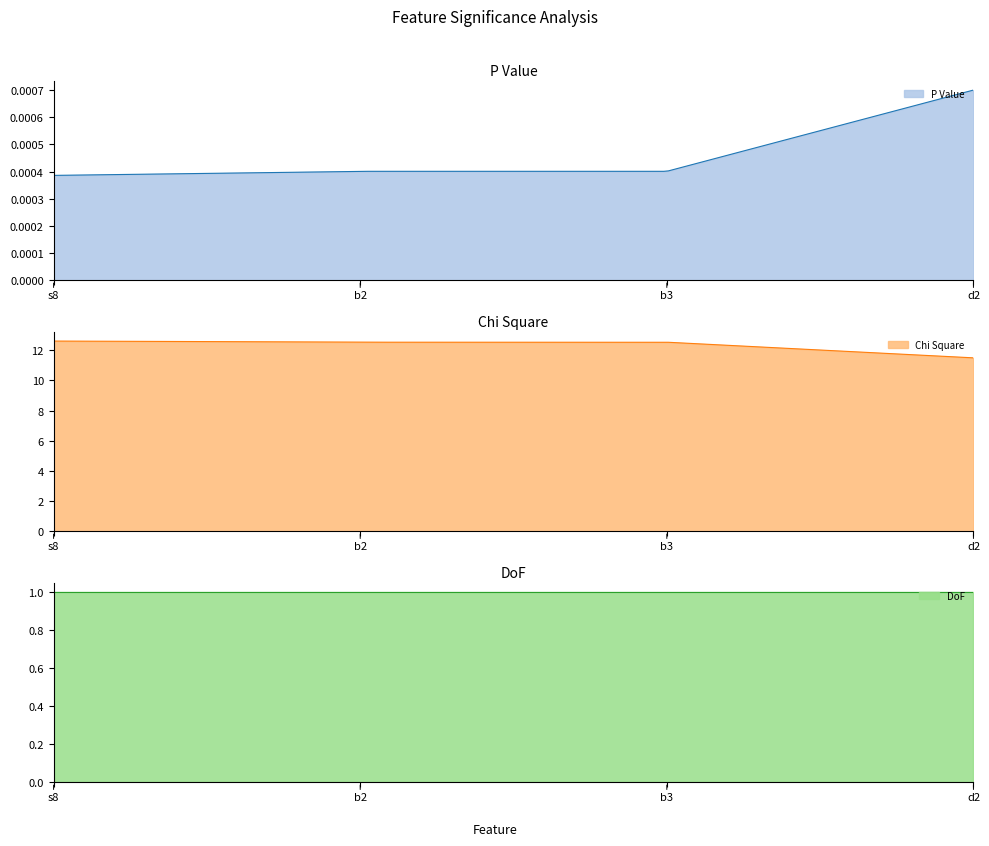

True or false: P Value has a value of 0.0 at d2.

True